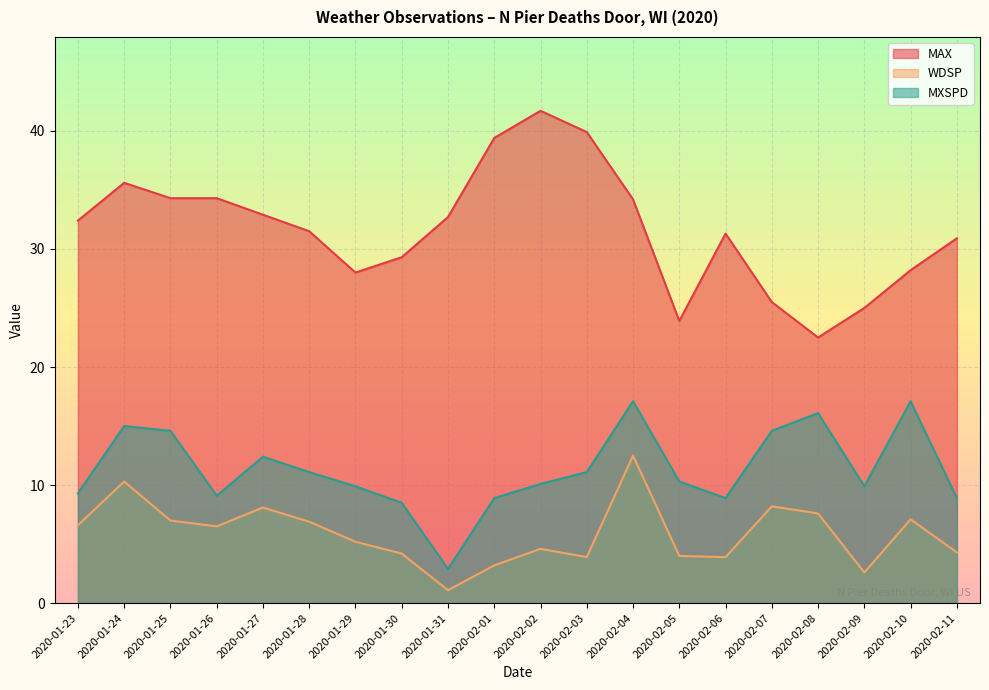

Read the WDSP value at 2020-02-02.

4.6